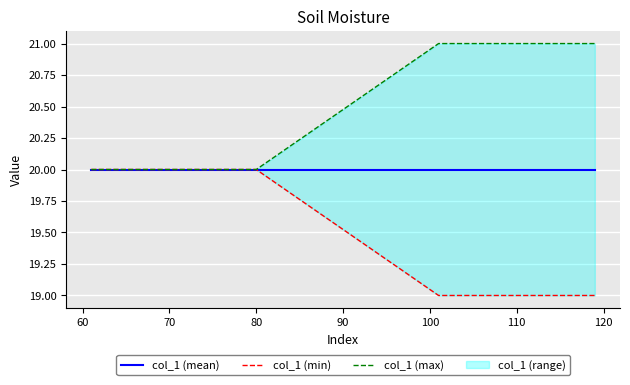

What is the approximate value of col_1 (mean) at 80?

20